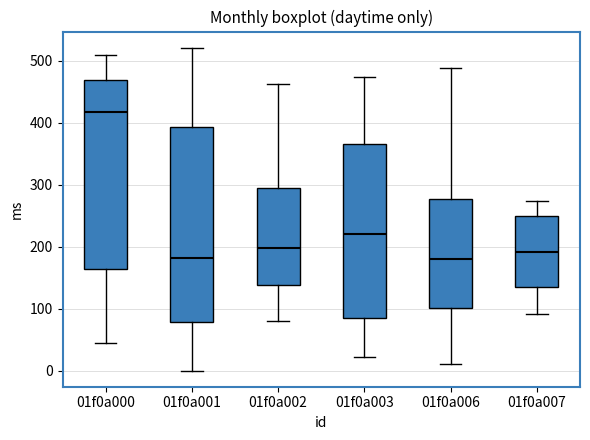

Reading left to right, transcribe this box plot: for each box, give where its median line is, the range the box spans, and where its two whiskers end, as read against the y-axis. The values are not printed on the chart, so give them approximately, as read against the axis.

01f0a000: median 420, box 160 to 470, whiskers 40 to 510
01f0a001: median 180, box 80 to 390, whiskers 0 to 520
01f0a002: median 200, box 140 to 290, whiskers 80 to 460
01f0a003: median 220, box 80 to 370, whiskers 20 to 470
01f0a006: median 180, box 100 to 280, whiskers 10 to 490
01f0a007: median 190, box 140 to 250, whiskers 90 to 270